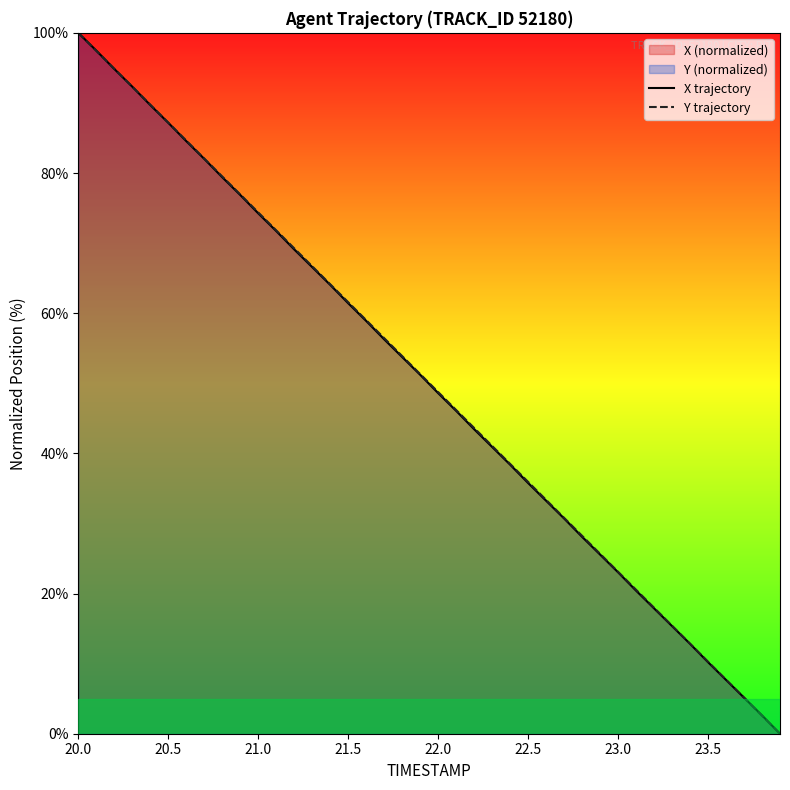

At which category is the sum across all series the highest?

20.0